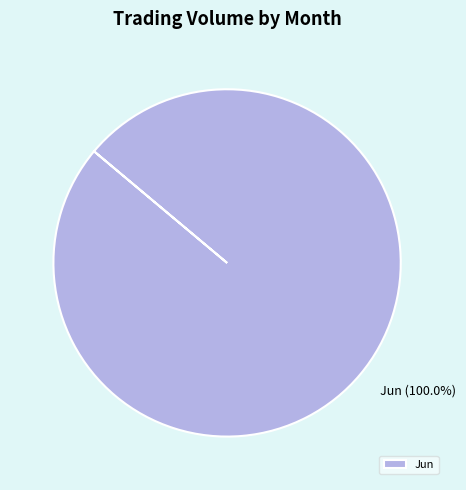

What is the majority slice?

Jun